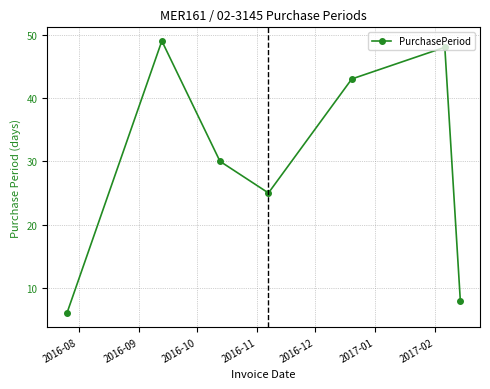

How many interior local valleys (lower than both neighbors) does the data have?

1